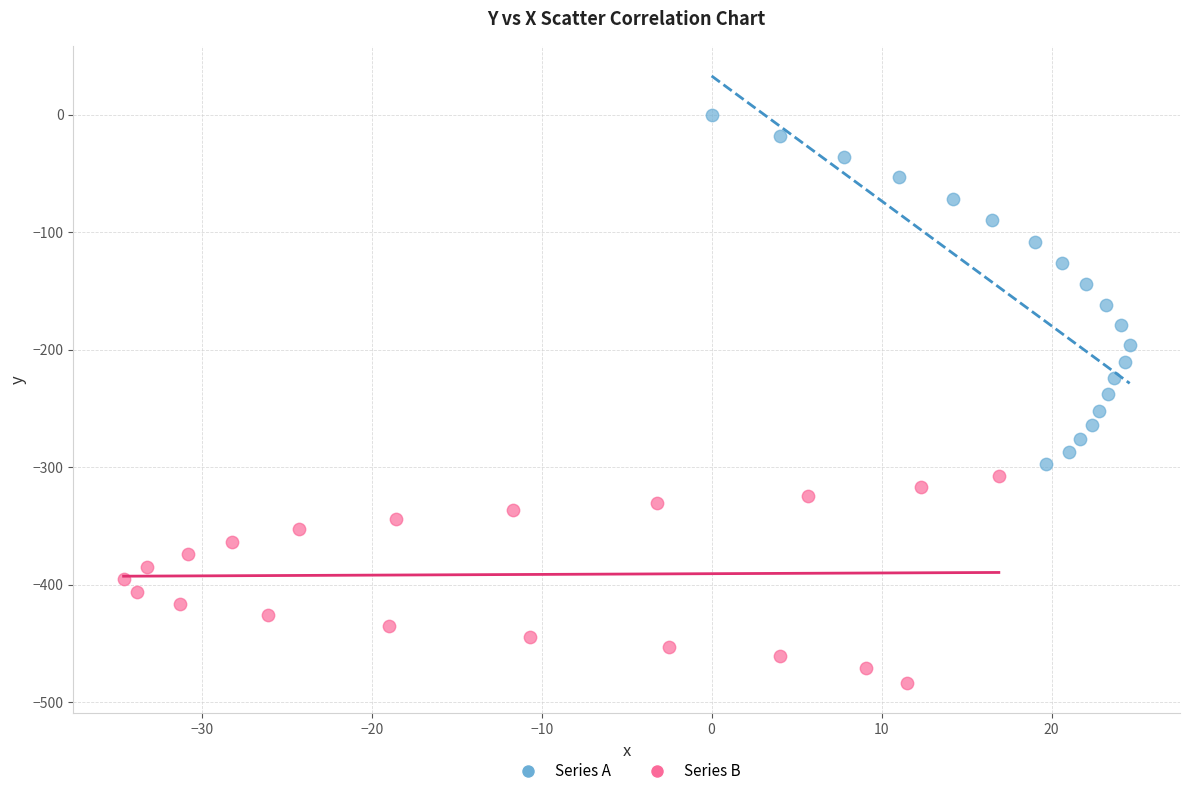

Which series contains the highest Y value?

Series A